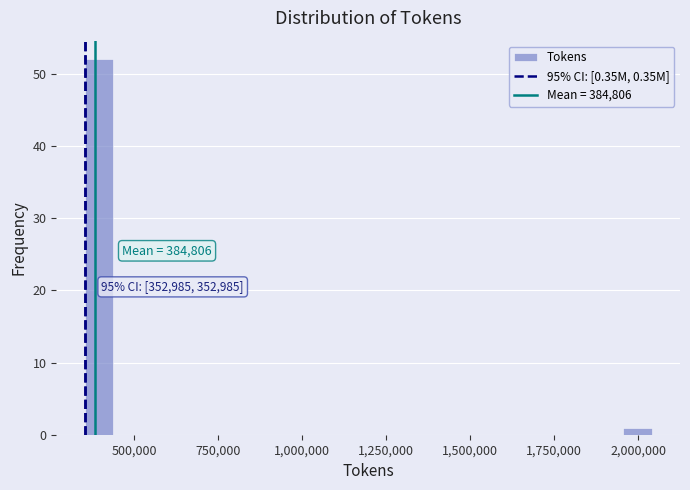

Around what value on the x-axis is the tallest bar? Give the approximate position of its centre, as read against the axis.

400000